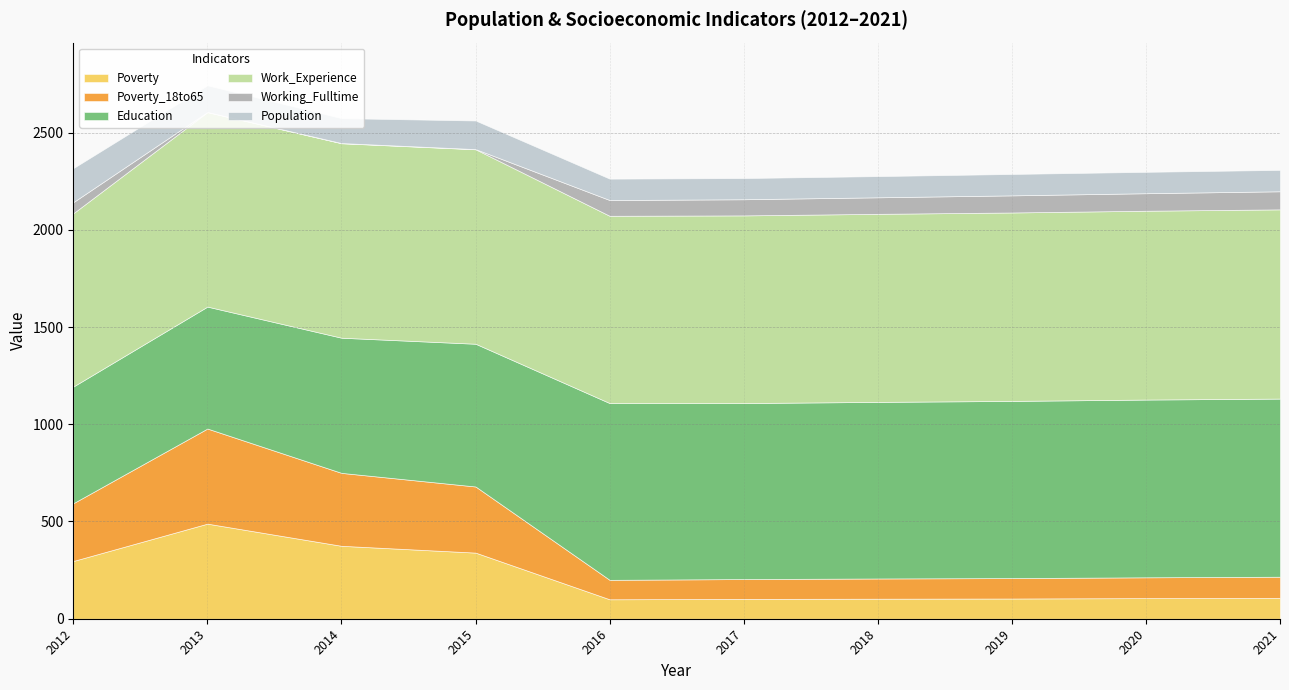

Which series has the largest range (max minus min)?

Poverty